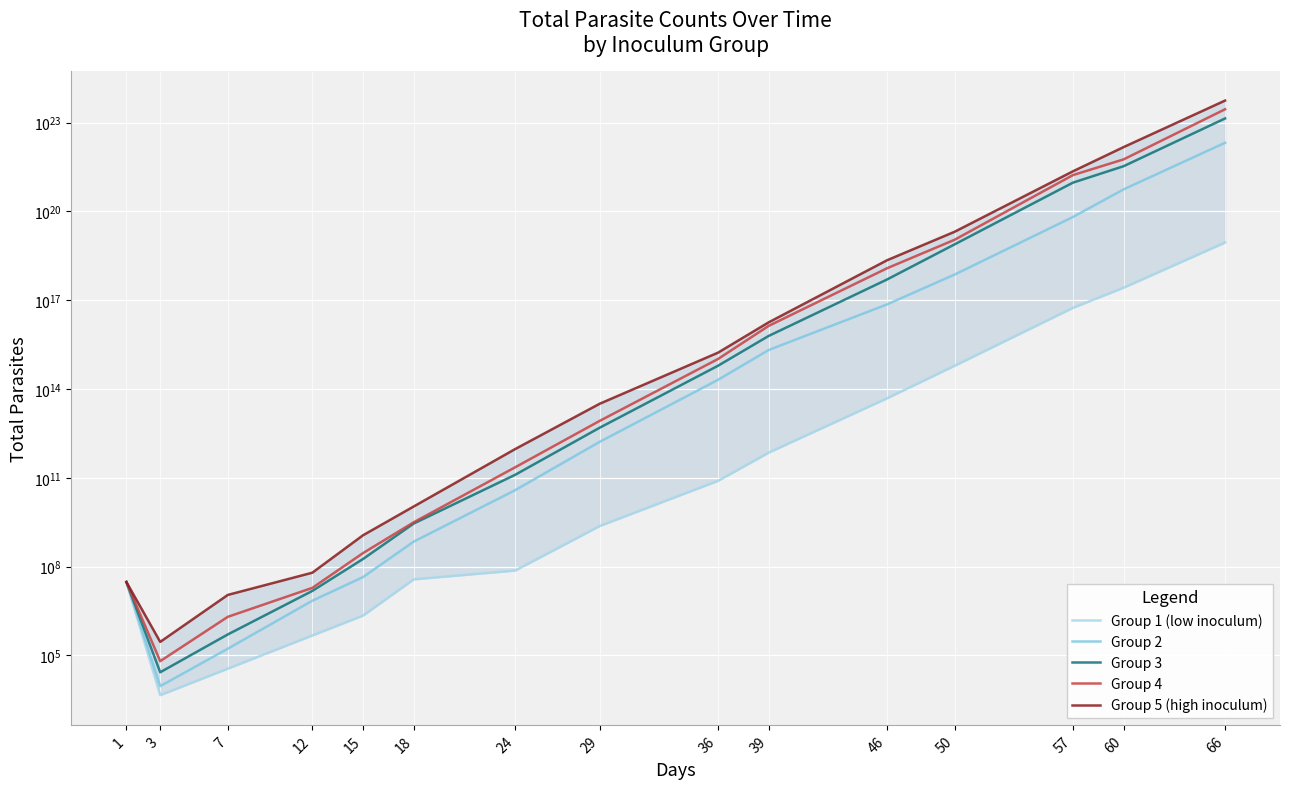

What is the lowest value of the Group 4 series?

63484.0